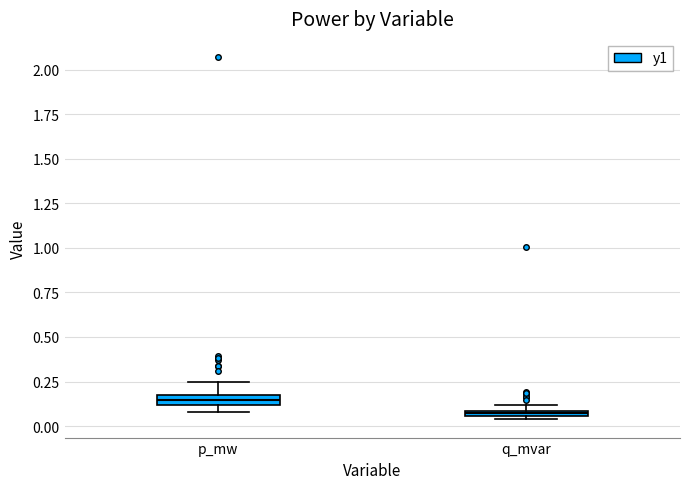

Where does the upper whisker of the box for p_mw end on the y-axis? The values are not printed on the chart, so give them approximately, as read against the axis.

0.25